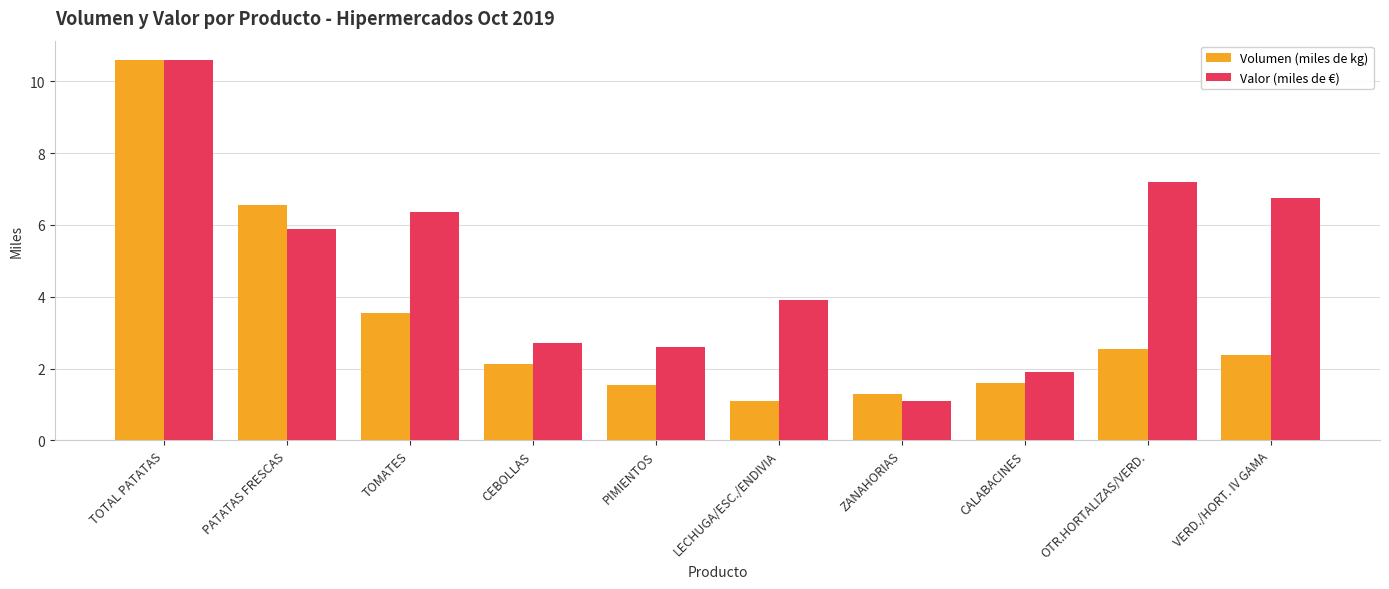

At VERD./HORT. IV GAMA, list the series in order from largest to smallest.

Valor (miles de €), Volumen (miles de kg)